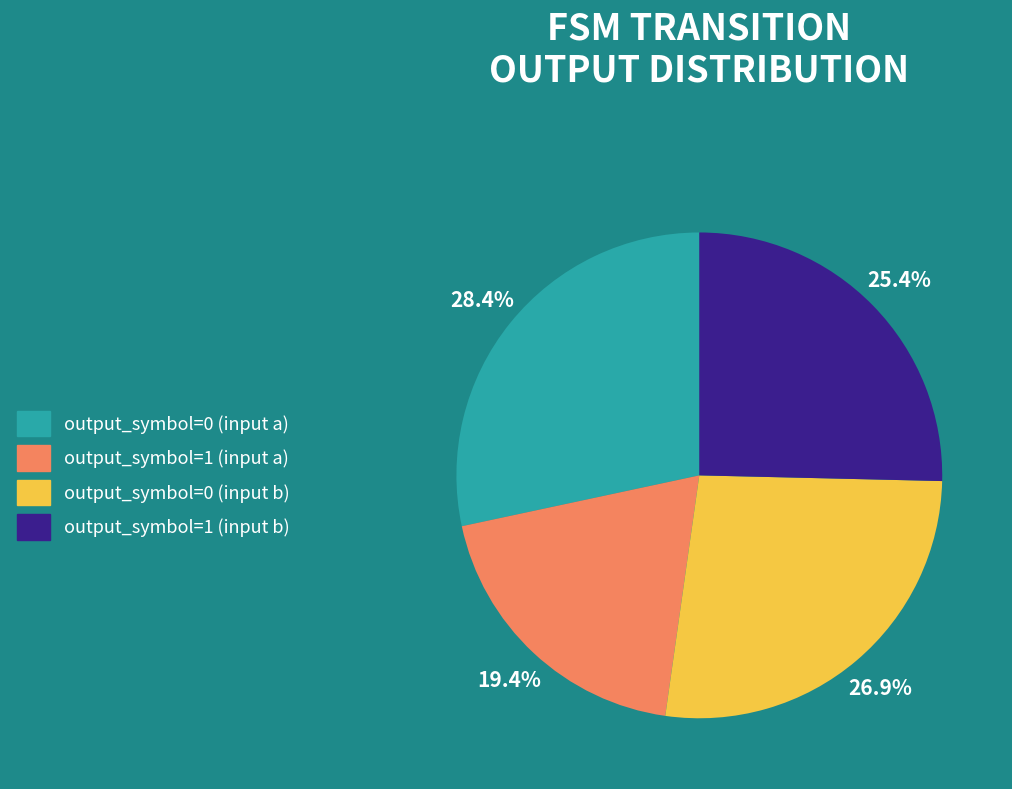

To the nearest percent, what is the combined percentage of output_symbol=1 (input b) and output_symbol=0 (input a)?

54%